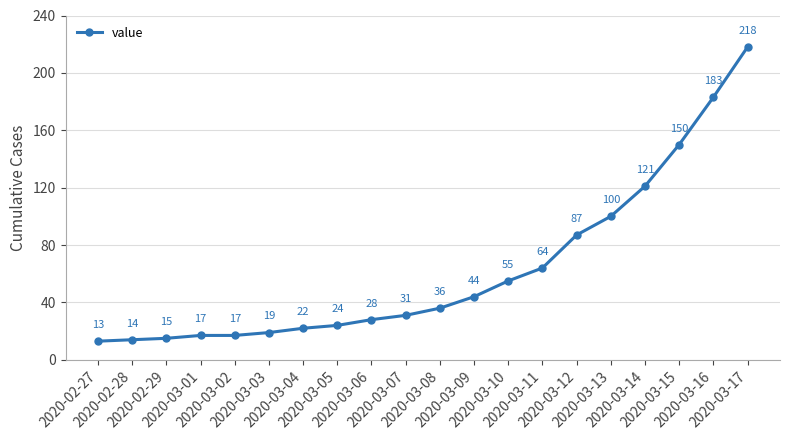

What is the greatest value displayed?

218